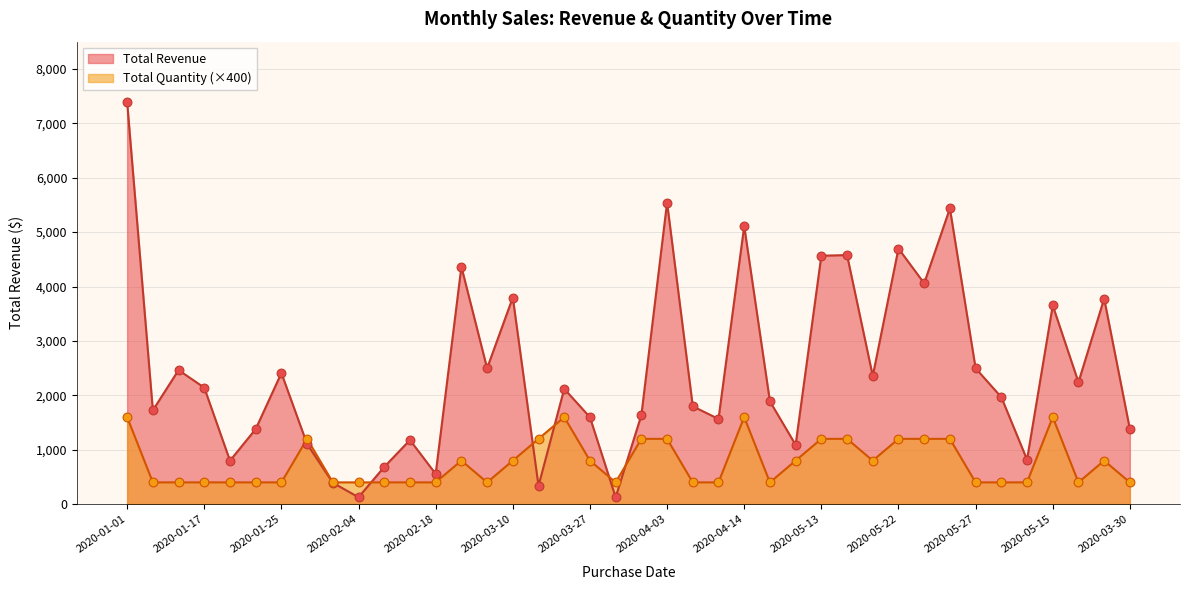

What is the total value across all series at 2020-02-18?

956